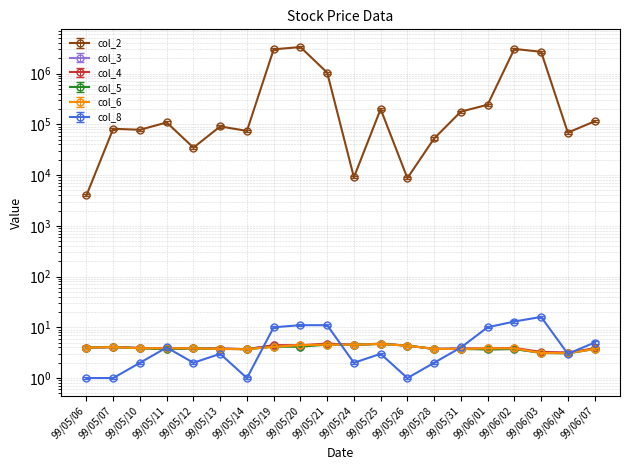

Reading left to right, list all the values displayed in this chart.

col_2: 3790.5	77330.0	74005.0	103170.0	32917.5	86165.0	70300.0	2847701.0	3153259.0	990422.5	8569.0	189221.0	8265.0	49875.0	168606.0	230137.5	2899115.0	2544385.0	65056.0	108499.5
col_3: 4.0	4.1	3.9	3.7	3.9	3.8	3.7	4.4	4.2	4.8	4.5	4.8	4.3	3.8	3.8	3.7	3.7	3.2	3.2	3.8
col_4: 4.0	4.1	3.9	3.9	3.9	3.8	3.7	4.4	4.4	4.8	4.5	4.8	4.3	3.8	3.8	3.8	3.9	3.3	3.2	3.9
col_5: 4.0	4.1	3.9	3.7	3.9	3.8	3.7	4.1	4.2	4.5	4.5	4.7	4.3	3.8	3.7	3.7	3.7	3.1	3.1	3.7
col_6: 4.0	4.1	3.9	3.9	3.9	3.8	3.7	4.1	4.4	4.5	4.5	4.7	4.3	3.8	3.7	3.8	3.8	3.1	3.1	3.7
col_8: 1.0	1.0	2.0	4.0	2.0	3.0	1.0	10.0	11.0	11.0	2.0	3.0	1.0	2.0	4.0	10.0	13.0	16.0	3.0	5.0